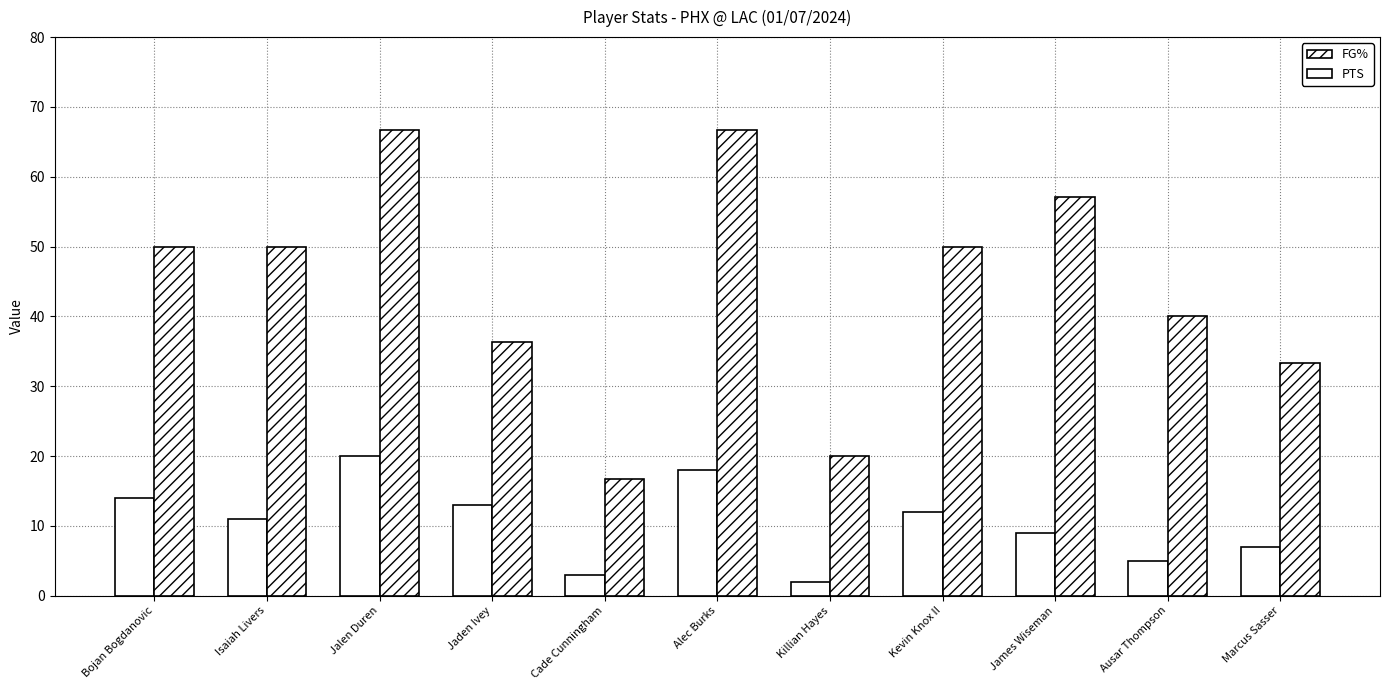

Rank the categories by FG% value from lowest to highest.

Cade Cunningham, Killian Hayes, Marcus Sasser, Jaden Ivey, Ausar Thompson, Bojan Bogdanovic, Isaiah Livers, Kevin Knox II, James Wiseman, Jalen Duren, Alec Burks